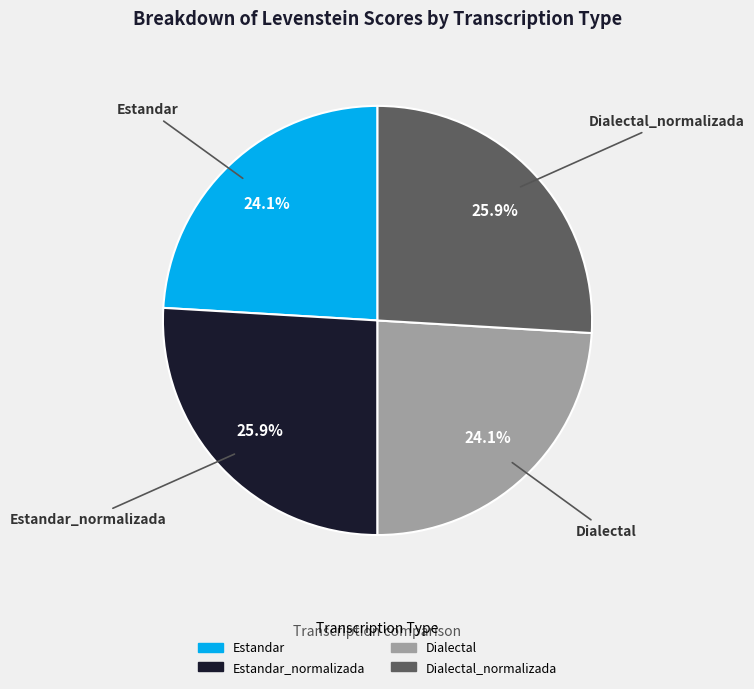

Is there any slice that represents more than half of the pie?

No